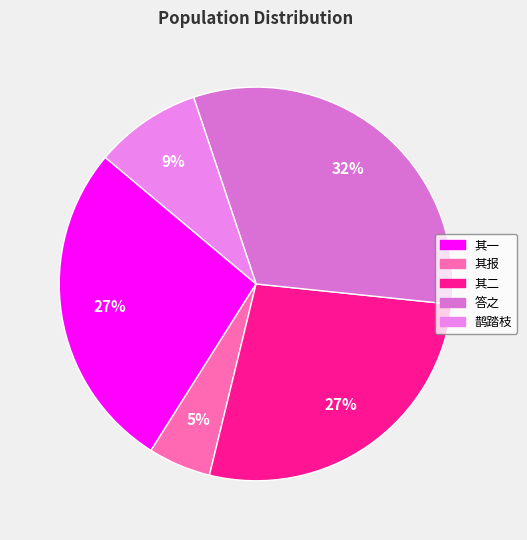

Does any single category account for the majority?

No